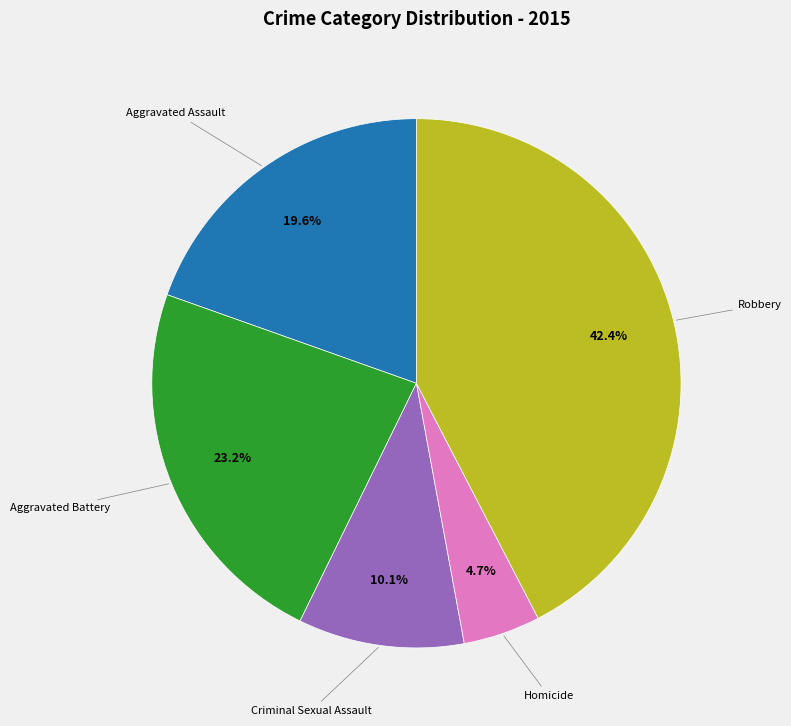

Does any single category account for the majority?

No